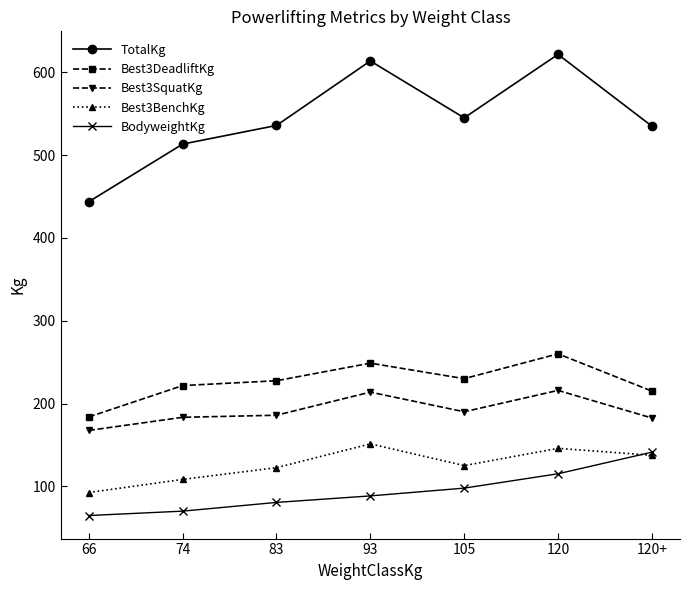

Where is Best3SquatKg nearest to the value 191?

105